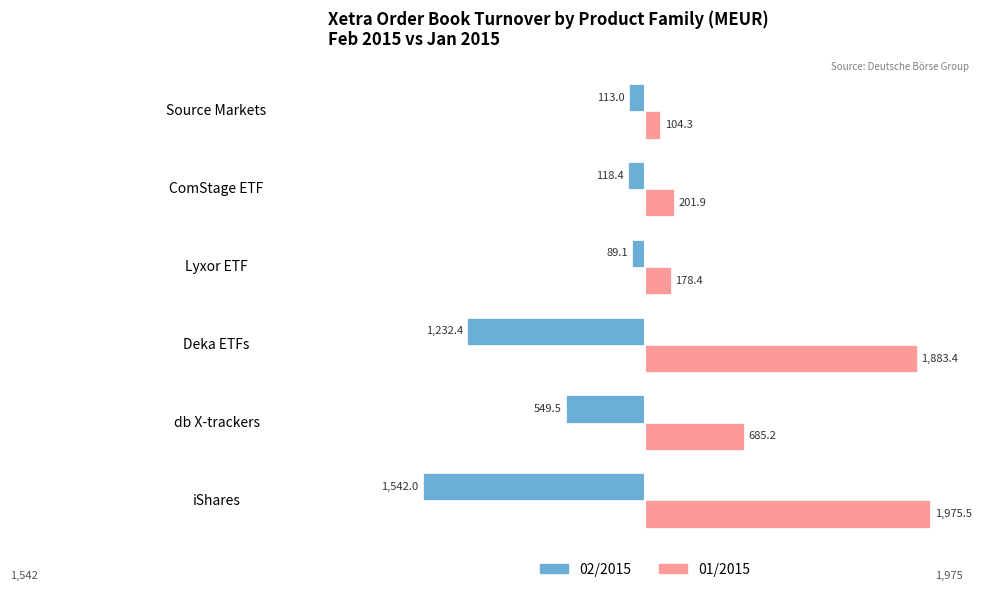

Rank the categories by 01/2015 value from lowest to highest.

Source Markets, Lyxor ETF, ComStage ETF, db X-trackers, Deka ETFs, iShares